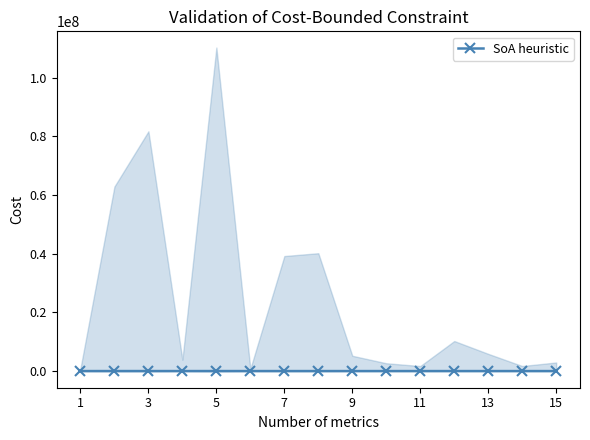

How many interior local peaks (higher than both neighbors) does the data have?

4